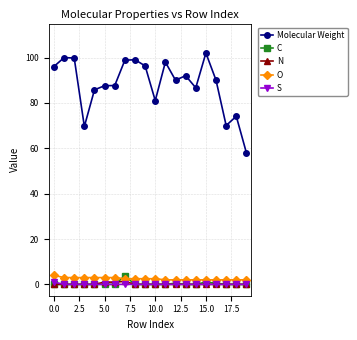

True or false: N and Molecular Weight intersect in this chart.

False